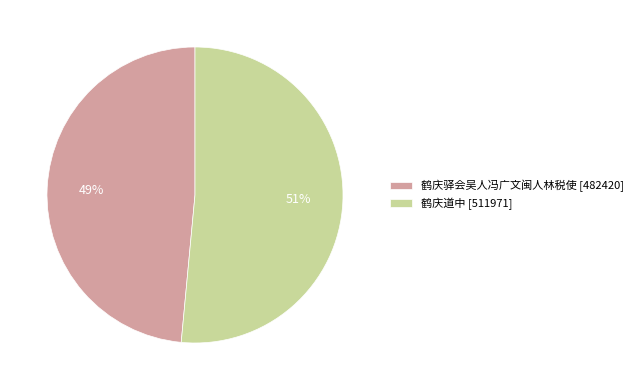

Between 鹤庆道中 [511971] and 鹤庆驿会吴人冯广文闽人林税使 [482420], which is larger?

鹤庆道中 [511971]